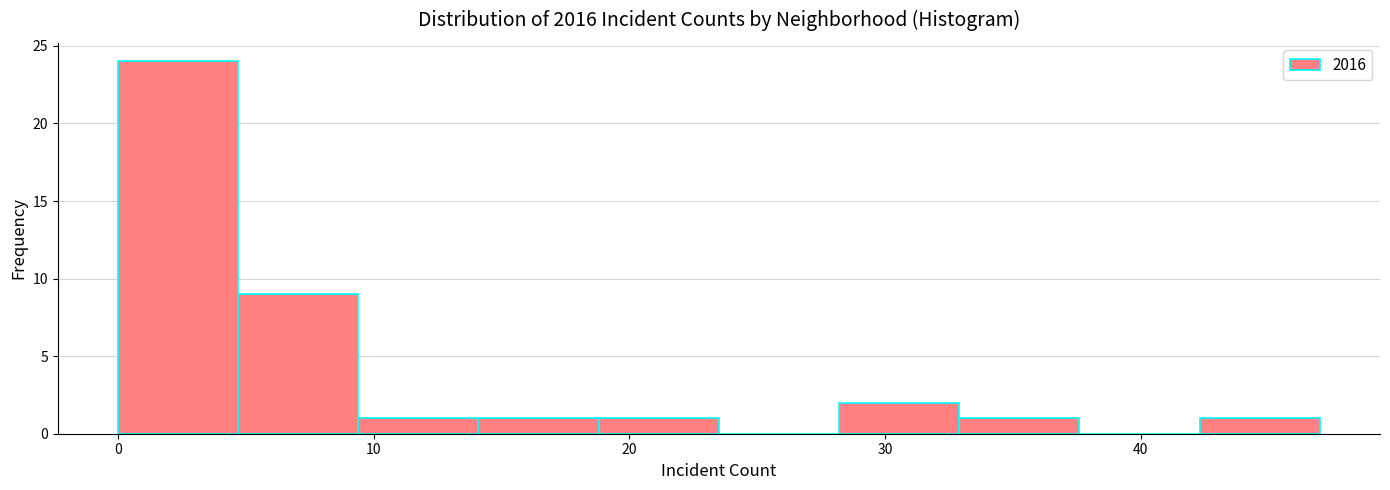

Reading left to right, transcribe this chart: for each bar, give the range it covers on the x-axis and its height. Neither the bar edges nor the heights are printed on the chart, so give them approximately, as read against the axes.

0.0 to 4.7: 24
4.7 to 9.4: 9
9.4 to 14.1: 1
14.1 to 18.8: 1
18.8 to 23.5: 1
23.5 to 28.2: 0
28.2 to 32.9: 2
32.9 to 37.6: 1
37.6 to 42.3: 0
42.3 to 47.0: 1